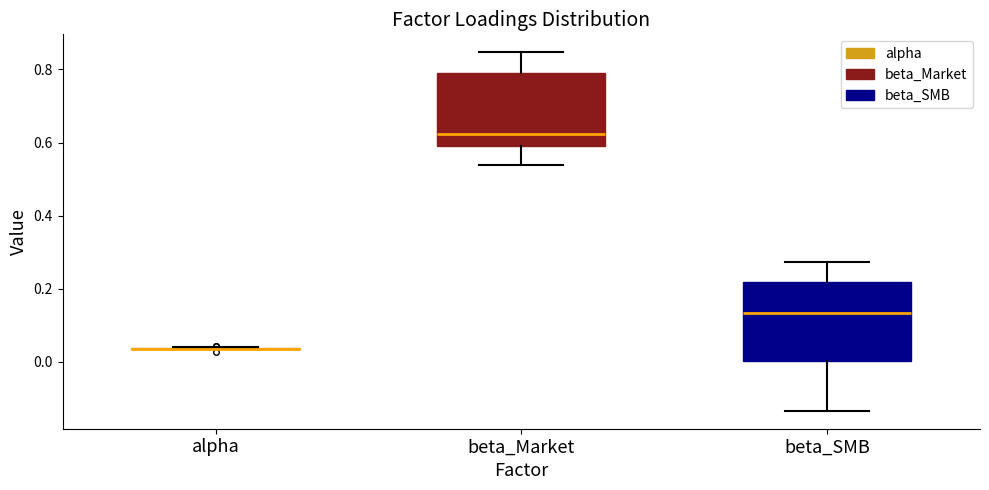

Reading left to right, read every box against the y-axis: the position of its median line, the range the box covers, and the ends of its whiskers. The values are not printed on the chart, so give them approximately, as read against the axis.

alpha: box collapsed to a line at 0.04, whiskers 0.04 to 0.04
beta_Market: median 0.62, box 0.60 to 0.80, whiskers 0.54 to 0.84
beta_SMB: median 0.14, box 0.00 to 0.22, whiskers -0.14 to 0.28